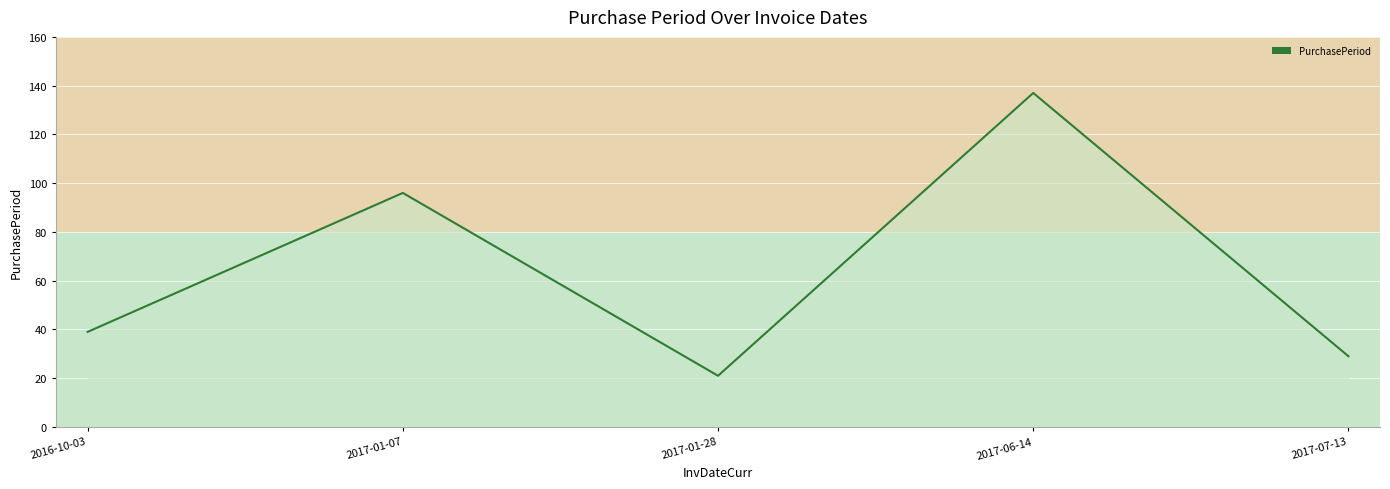

Does the chart have visible grid lines?

Yes